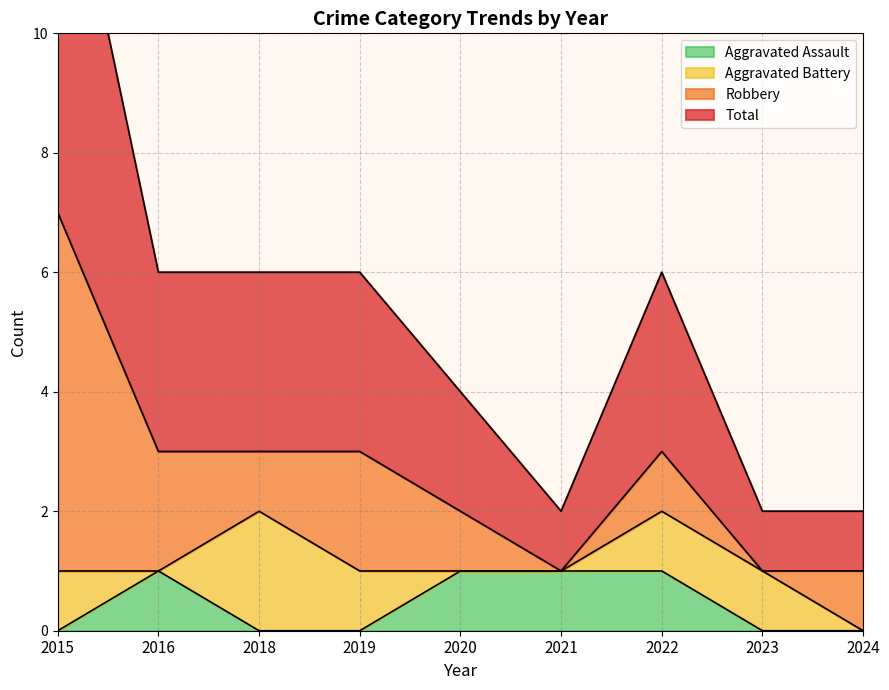

Is it true that Aggravated Assault equals 1 at 2022?

True